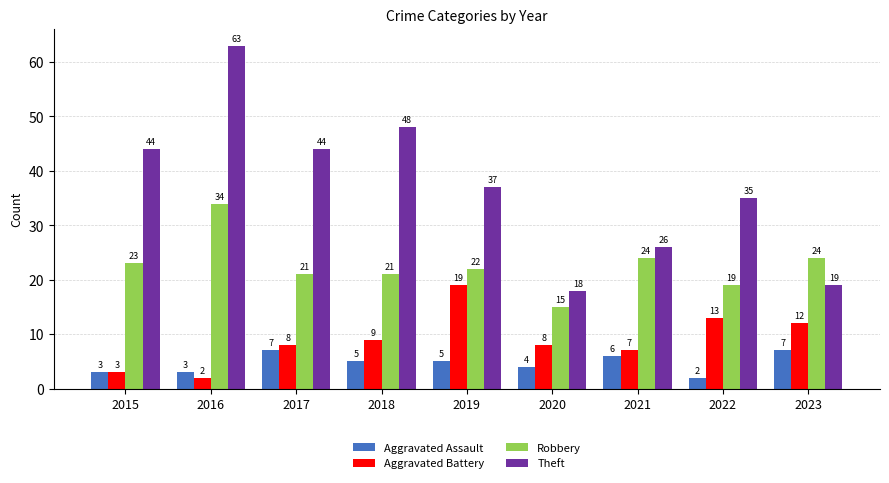

Reading left to right, list all the values displayed in this chart.

Aggravated Assault: 2015=3	2016=3	2017=7	2018=5	2019=5	2020=4	2021=6	2022=2	2023=7
Aggravated Battery: 2015=3	2016=2	2017=8	2018=9	2019=19	2020=8	2021=7	2022=13	2023=12
Robbery: 2015=23	2016=34	2017=21	2018=21	2019=22	2020=15	2021=24	2022=19	2023=24
Theft: 2015=44	2016=63	2017=44	2018=48	2019=37	2020=18	2021=26	2022=35	2023=19